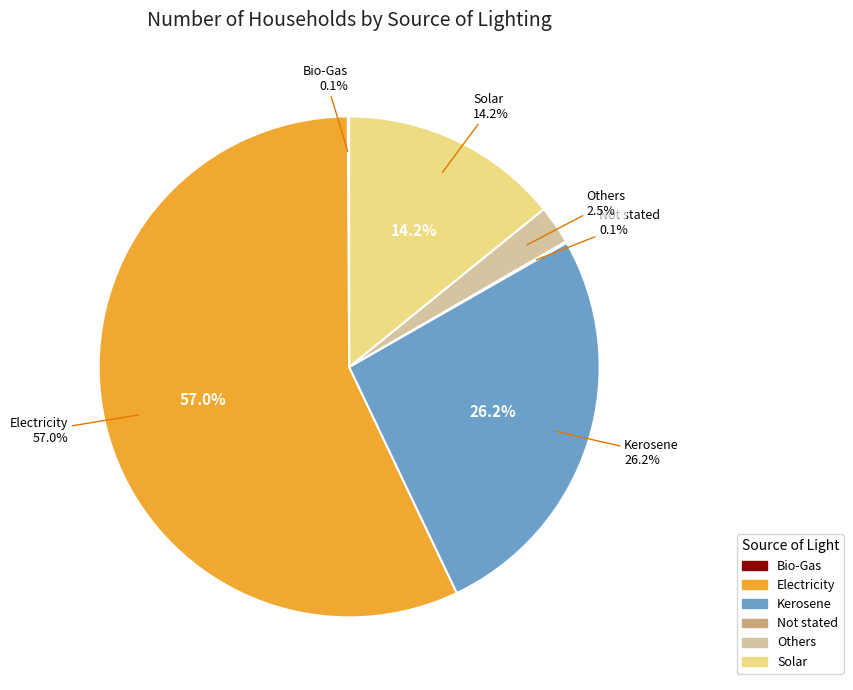

To the nearest percent, what percentage of the pie is Others?

2%